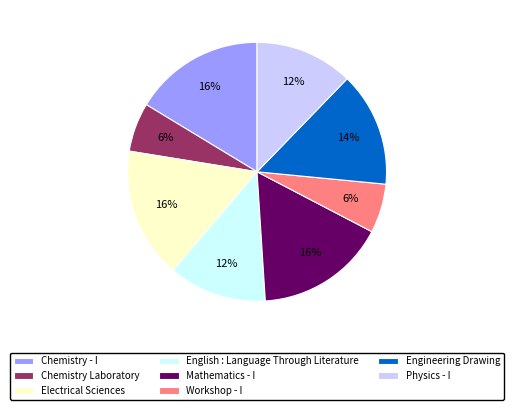

Is it true that Chemistry - I is 16% of the pie?

True